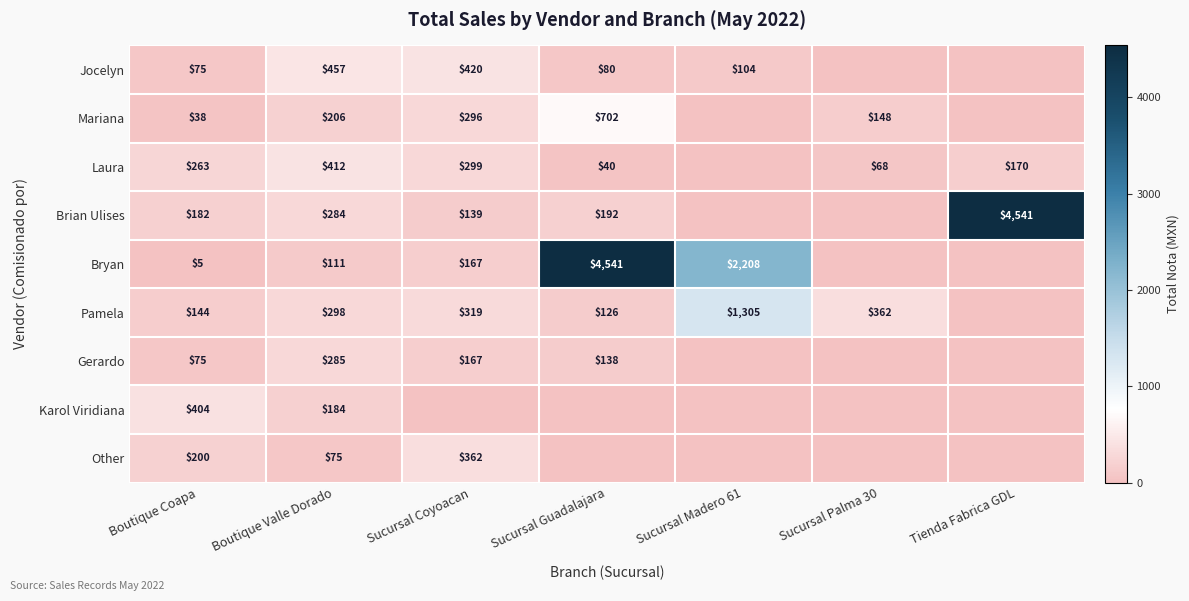

Is it true that Jocelyn equals 80 at Sucursal Guadalajara?

True